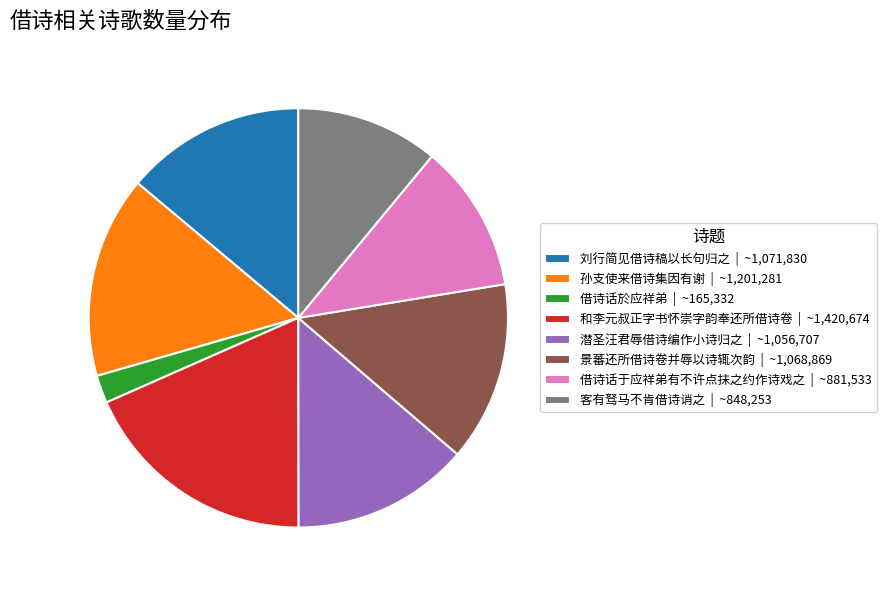

Count the number of slices in the pie.

8